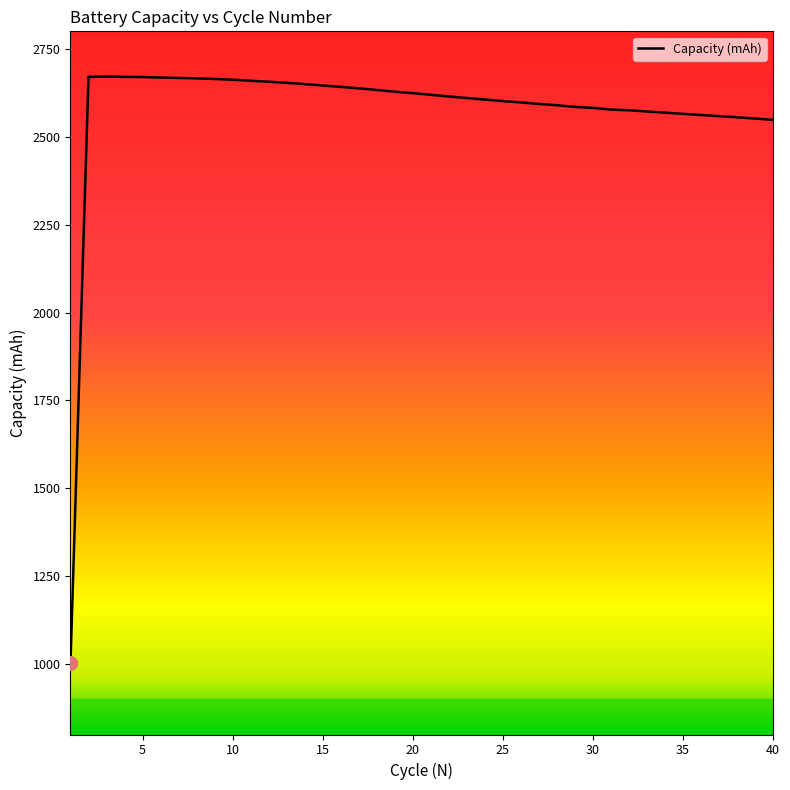

What is the smallest value displayed?

1003.4